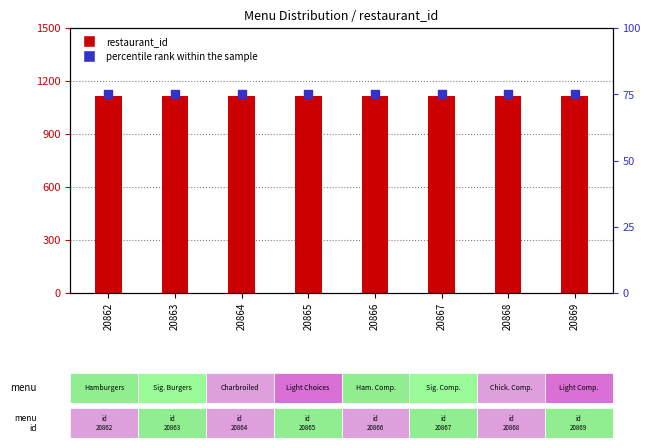

Is the value of restaurant_id at 20868 greater than the value of percentile rank within the sample at 20862?

Yes